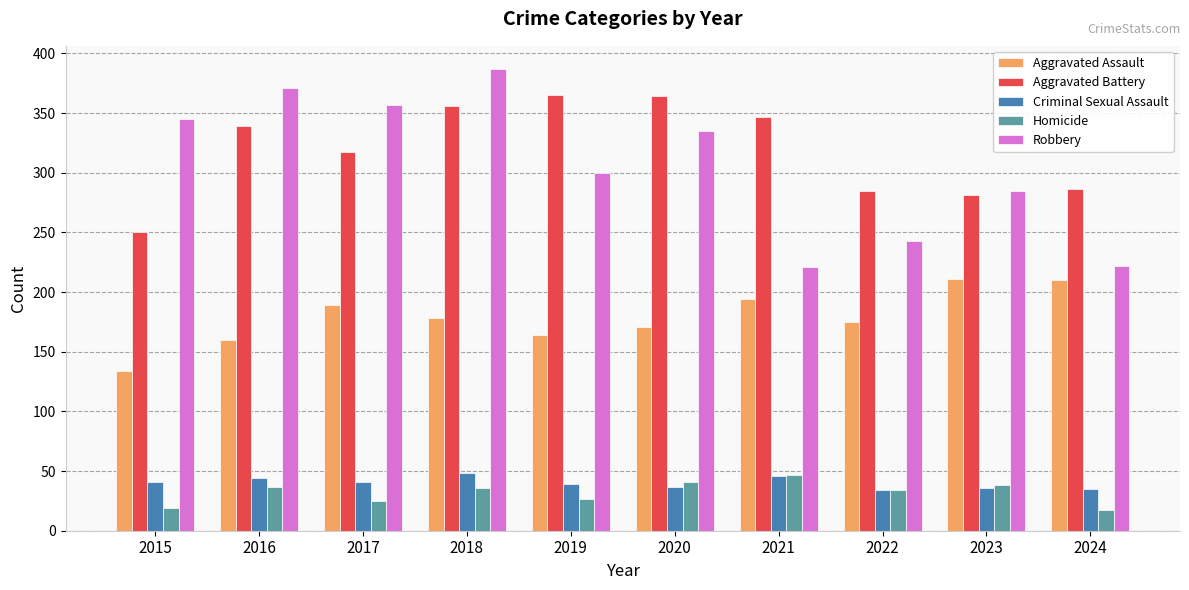

What is the sum of all Robbery values?

3066